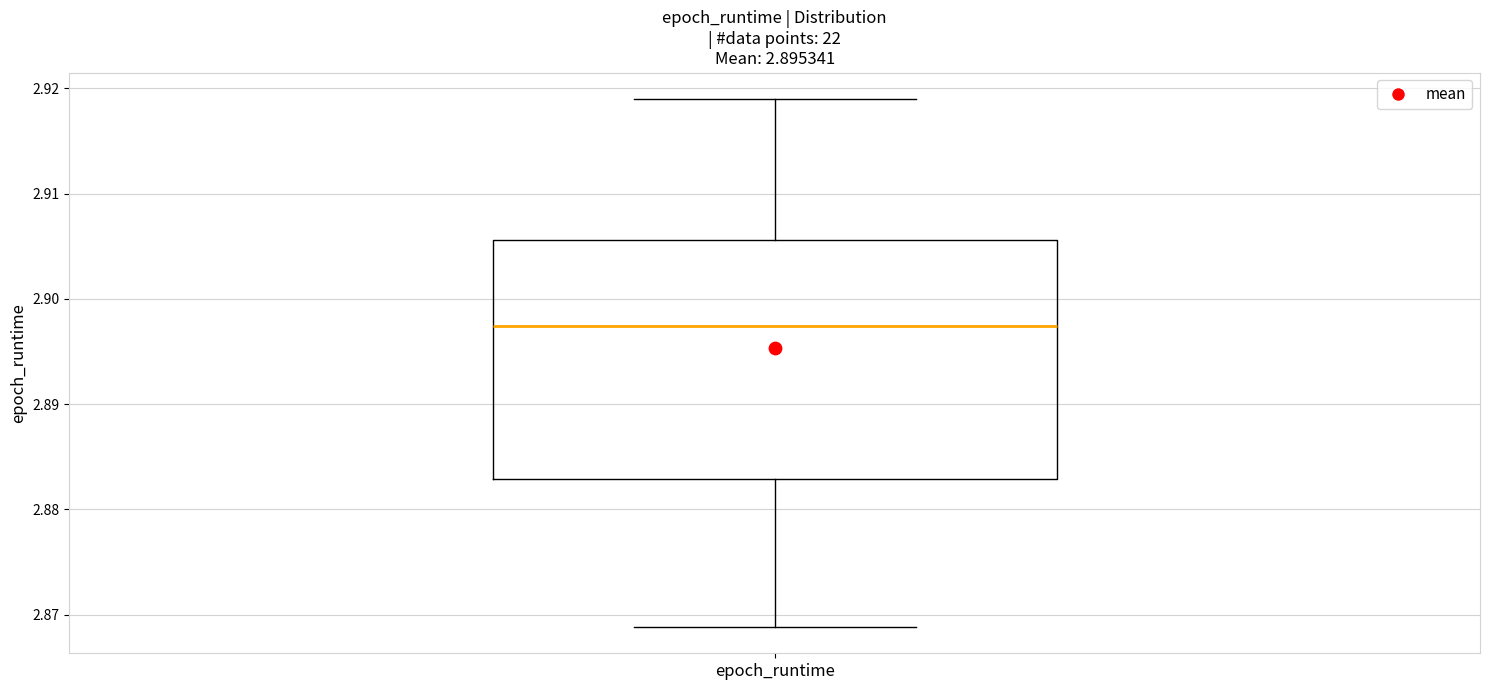

Transcribe this box plot: give where the median line is, the range the box spans, and where the two whiskers end, as read against the y-axis. The values are not printed on the chart, so give them approximately, as read against the axis.

median 2.897, box 2.883 to 2.906, whiskers 2.869 to 2.919